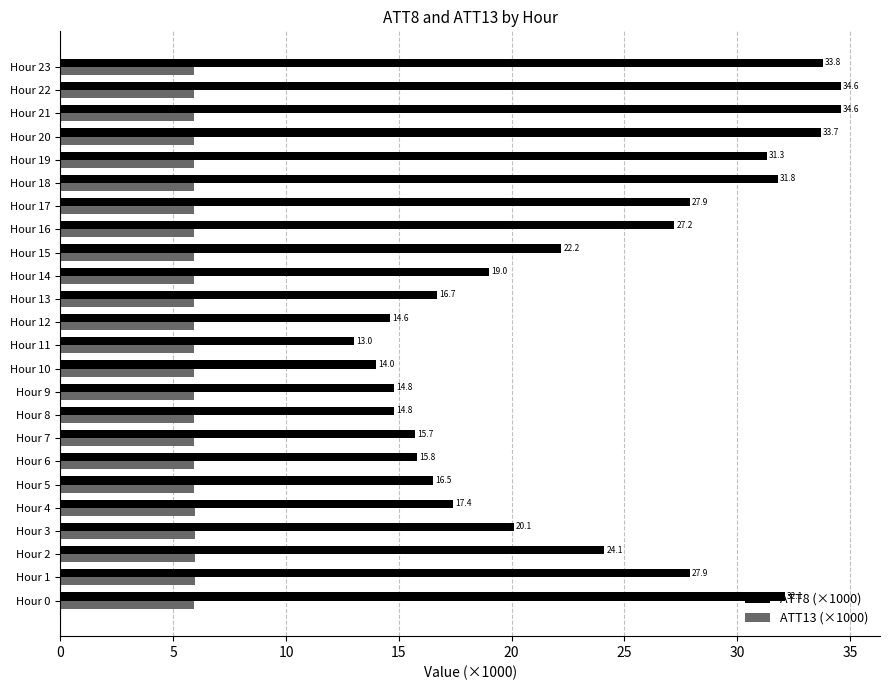

The ATT8 (×1000) series shows 27.9 at Hour 17. True or false?

True